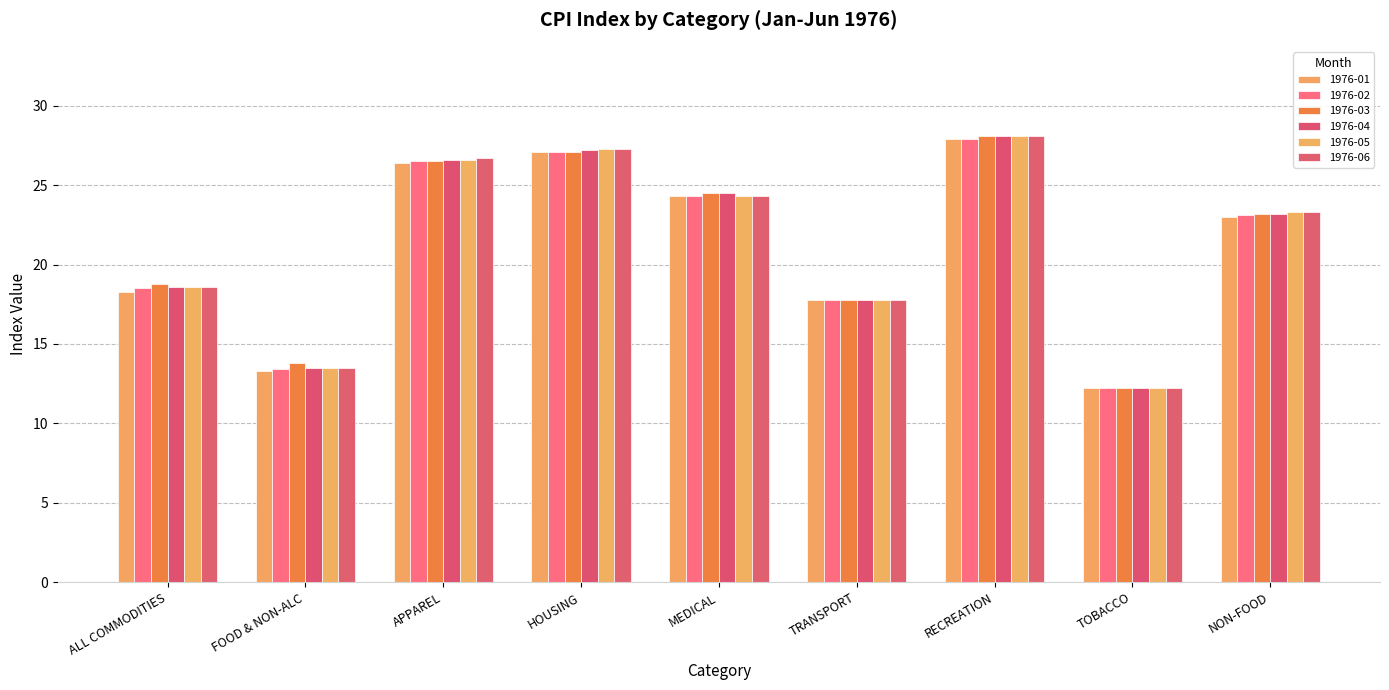

Reading left to right, list all the values displayed in this chart.

1976-01: 18.3	13.3	26.4	27.1	24.3	17.8	27.9	12.2	23.0
1976-02: 18.5	13.4	26.5	27.1	24.3	17.8	27.9	12.2	23.1
1976-03: 18.8	13.8	26.5	27.1	24.5	17.8	28.1	12.2	23.2
1976-04: 18.6	13.5	26.6	27.2	24.5	17.8	28.1	12.2	23.2
1976-05: 18.6	13.5	26.6	27.3	24.3	17.8	28.1	12.2	23.3
1976-06: 18.6	13.5	26.7	27.3	24.3	17.8	28.1	12.2	23.3